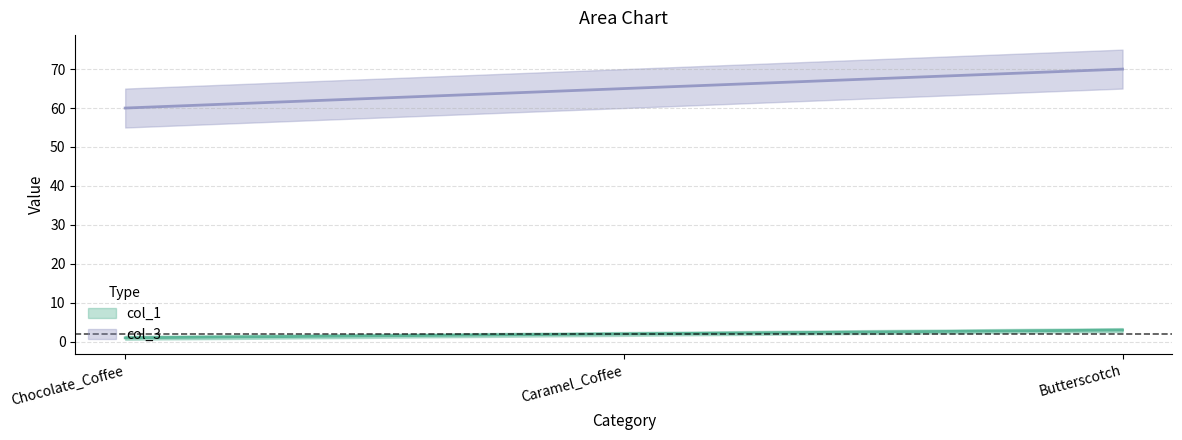

Reading left to right, what are all the values shown in this chart?

col_1: 1	2	3
col_3: 60	65	70